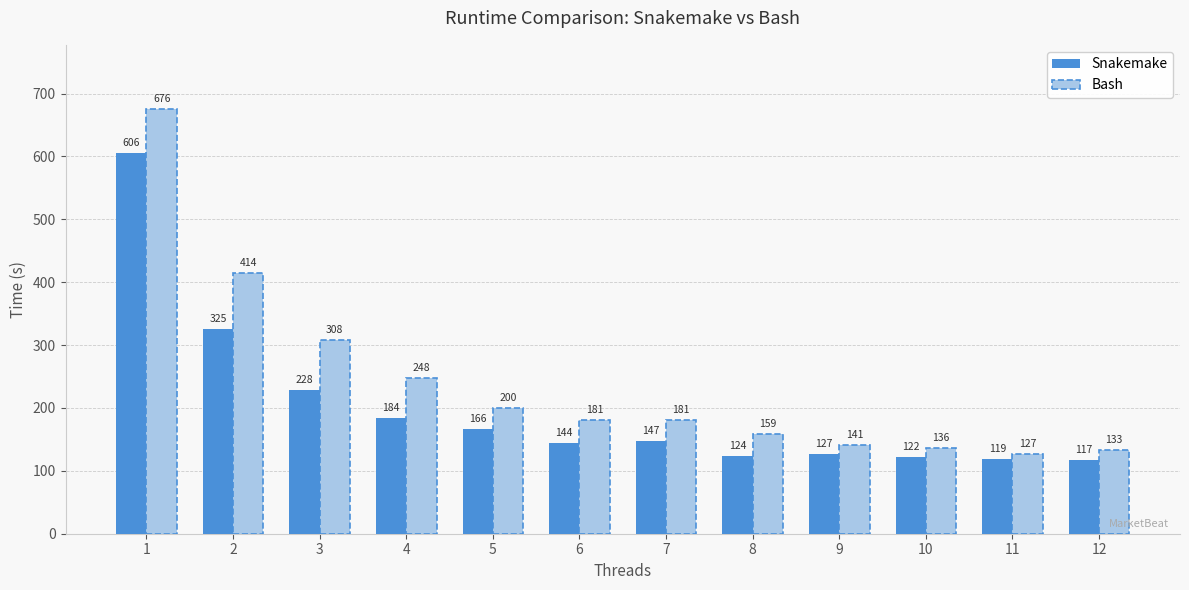

What is the highest value of the Snakemake series?

606